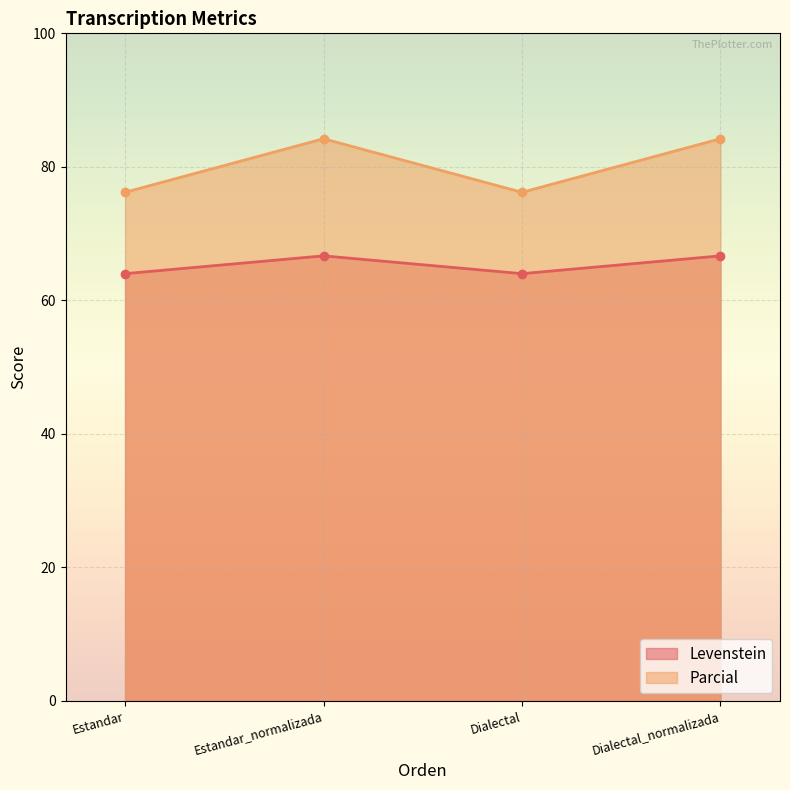

What is the value of the Parcial point at the 1st from the left?

76.2